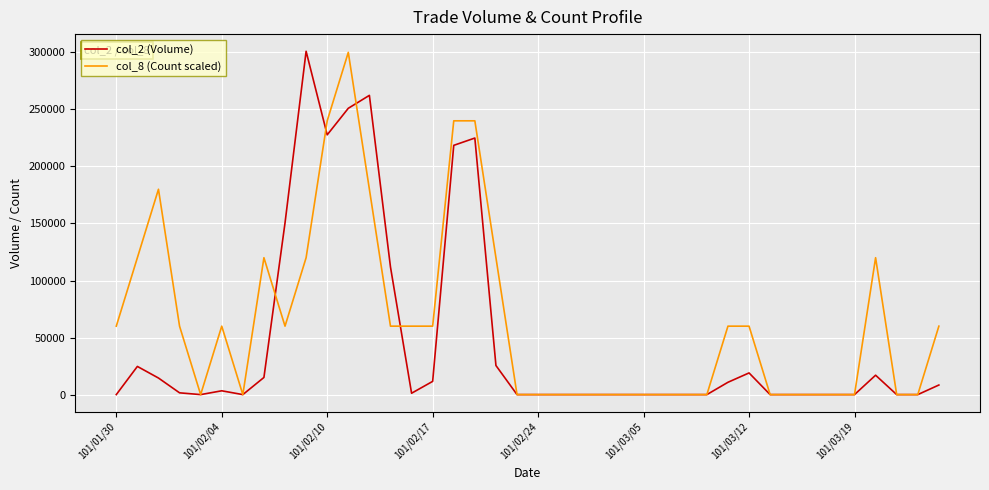

Which series has the largest total across all categories?

col_8 (Count scaled)